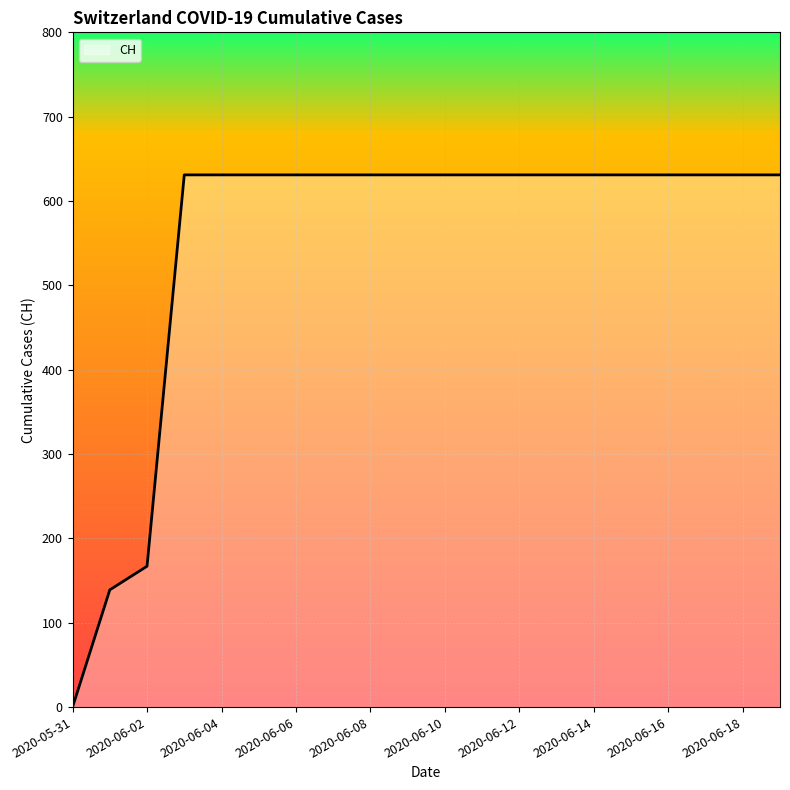

What is the maximum value shown in the chart?

631